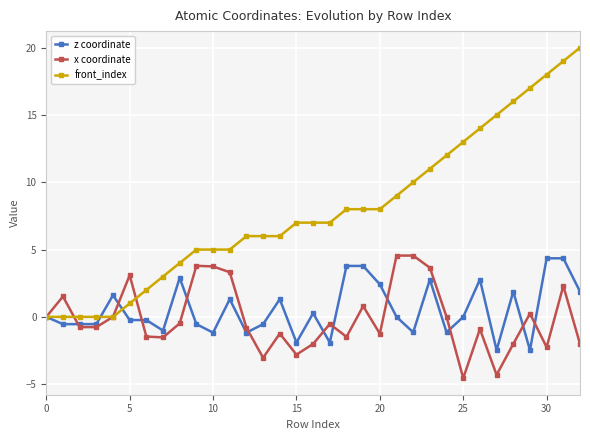

What is the sum of all x coordinate values?

-2.6